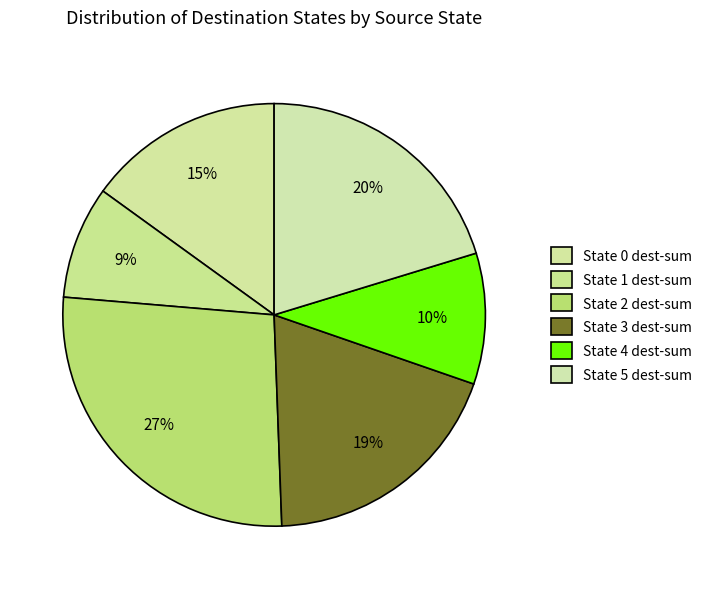

How many slices are in this pie chart?

6